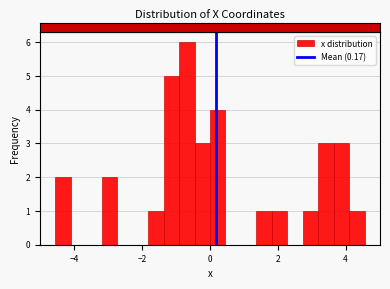

Read against the x-axis, roughly where is the centre of the tallest bar?

-0.6